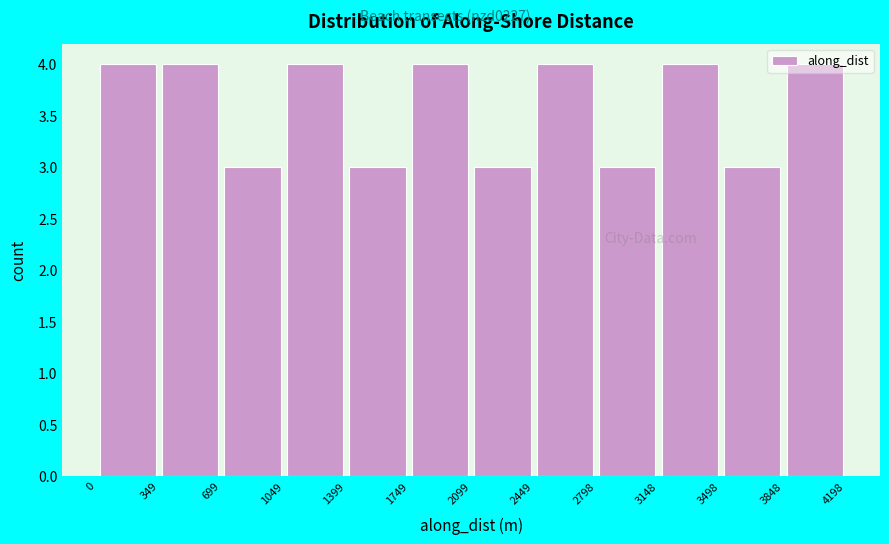

Reading left to right, list every bar in this chart as the range it spans on the x-axis followed by its height. The values are not printed on the chart, so give them approximately, as read against the axis.

0 to 349: 4
349 to 699: 4
699 to 1049: 3
1049 to 1399: 4
1399 to 1749: 3
1749 to 2099: 4
2099 to 2449: 3
2449 to 2798: 4
2798 to 3148: 3
3148 to 3498: 4
3498 to 3848: 3
3848 to 4198: 4